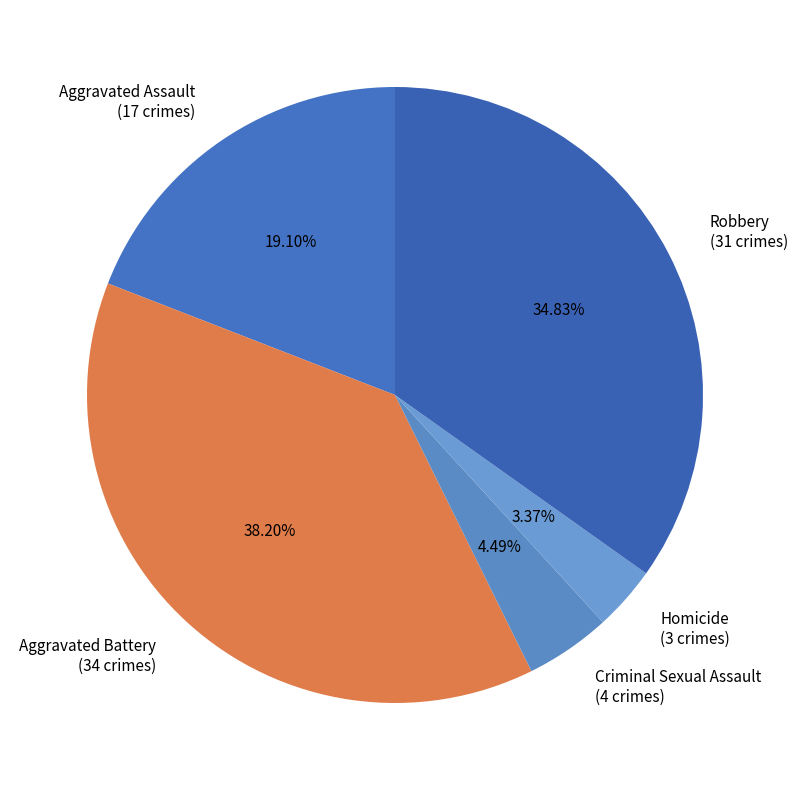

Rank the categories by value from highest to lowest.

Aggravated Battery, Robbery, Aggravated Assault, Criminal Sexual Assault, Homicide